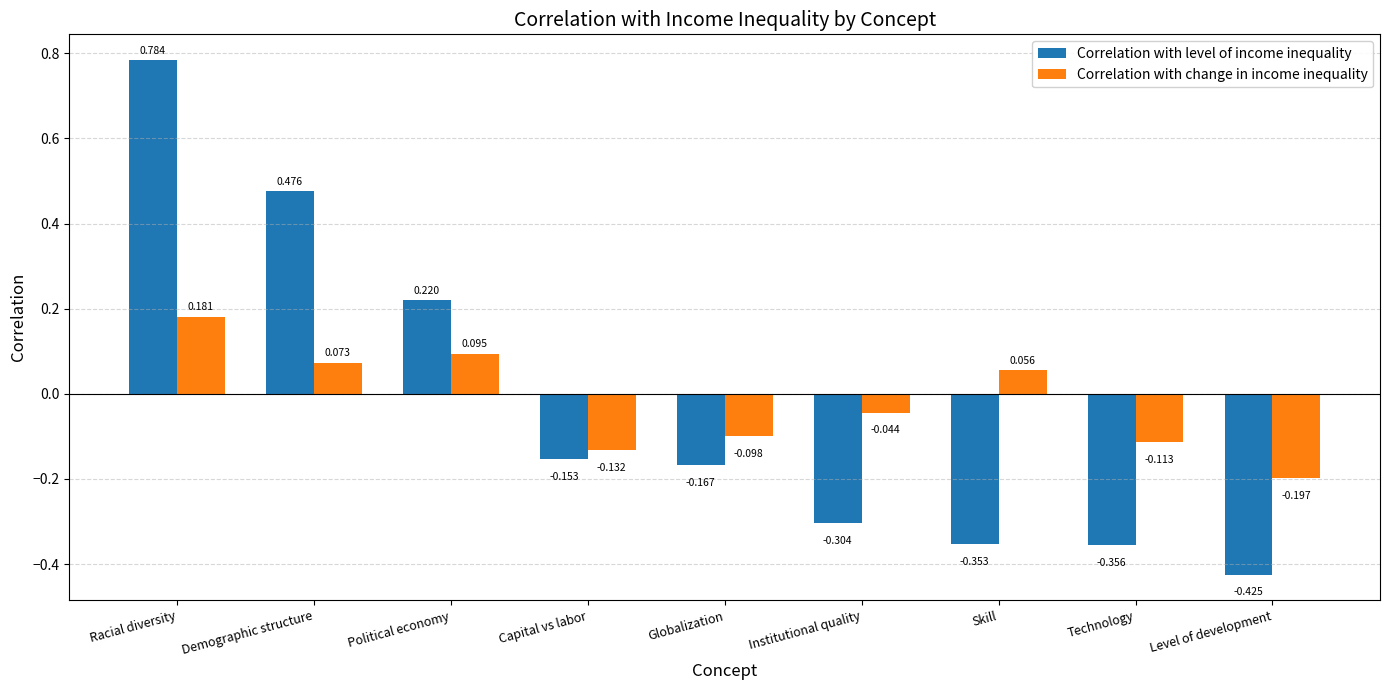

Count the Correlation with change in income inequality values in the range 0 to 1.

4